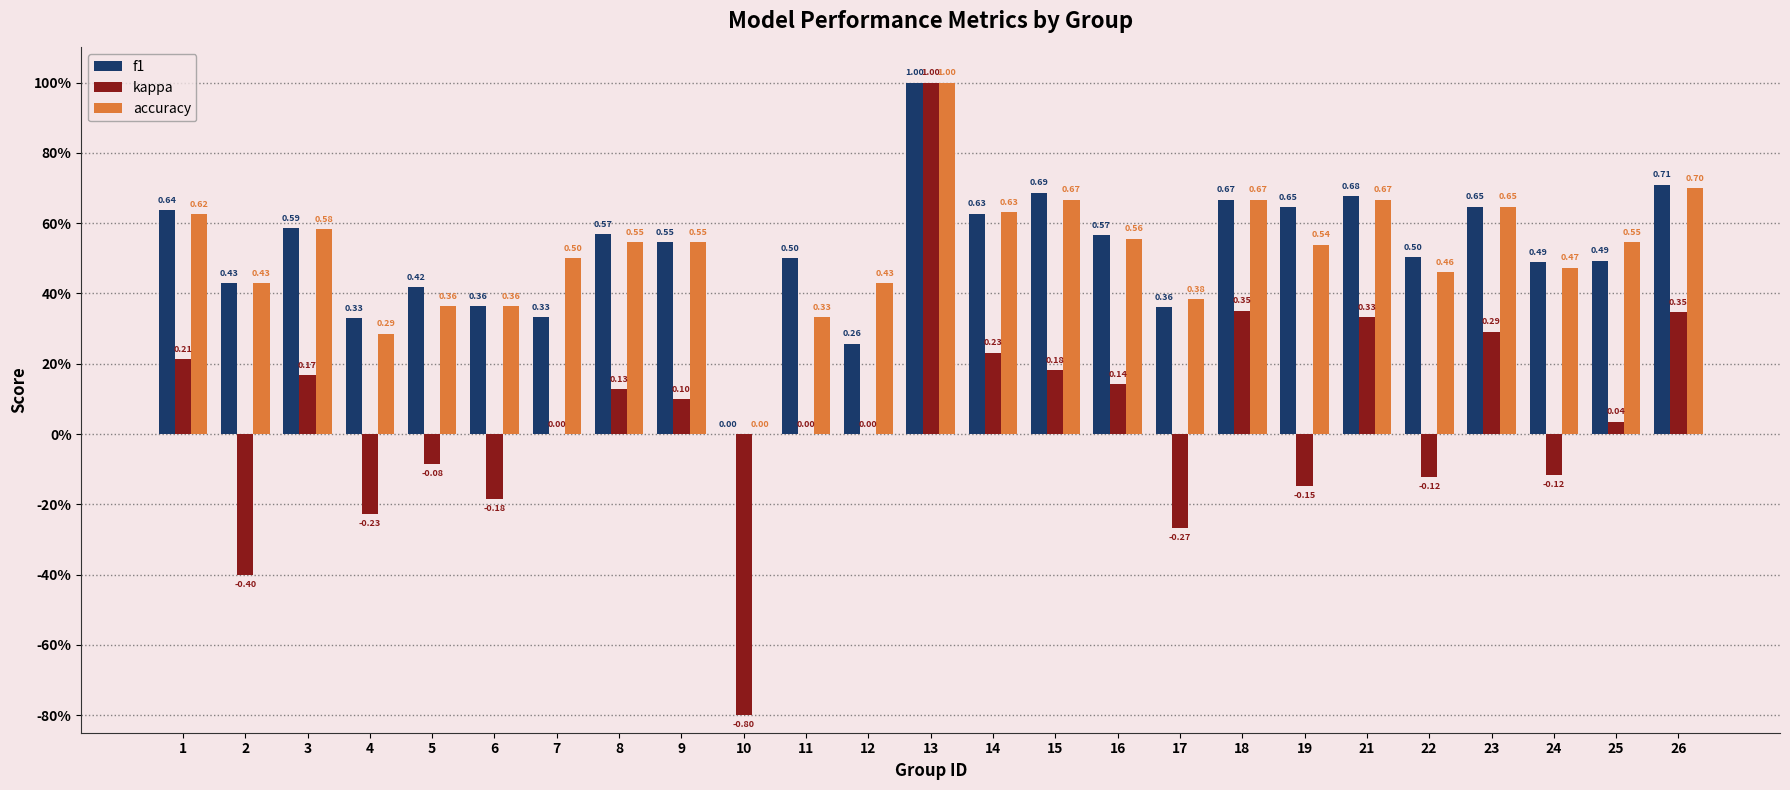

Are the bars horizontal?

No